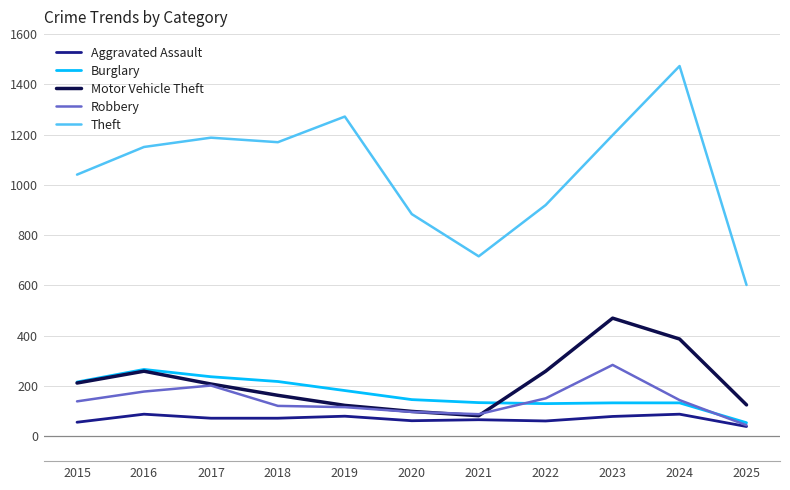

What is the maximum value for Theft?

1473